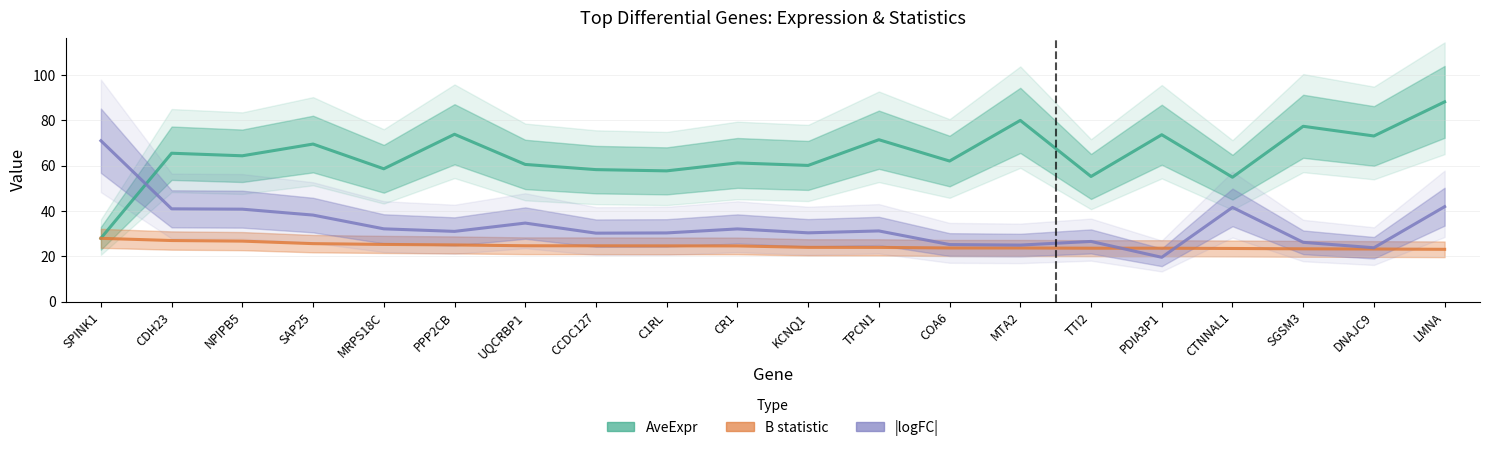

What is the difference between the AveExpr values at CCDC127 and TTI2?

3.0